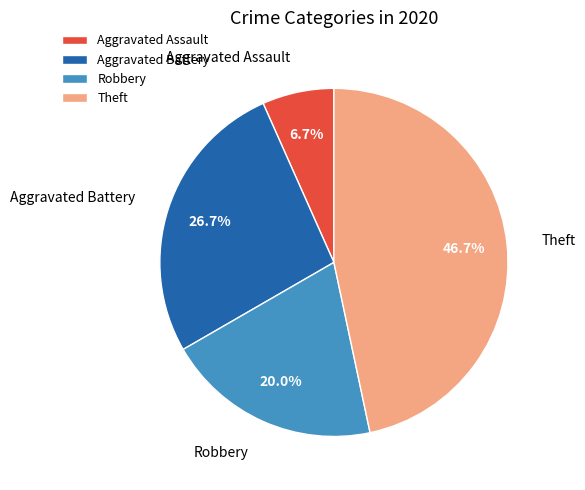

Which category has the smallest portion of the pie?

Aggravated Assault